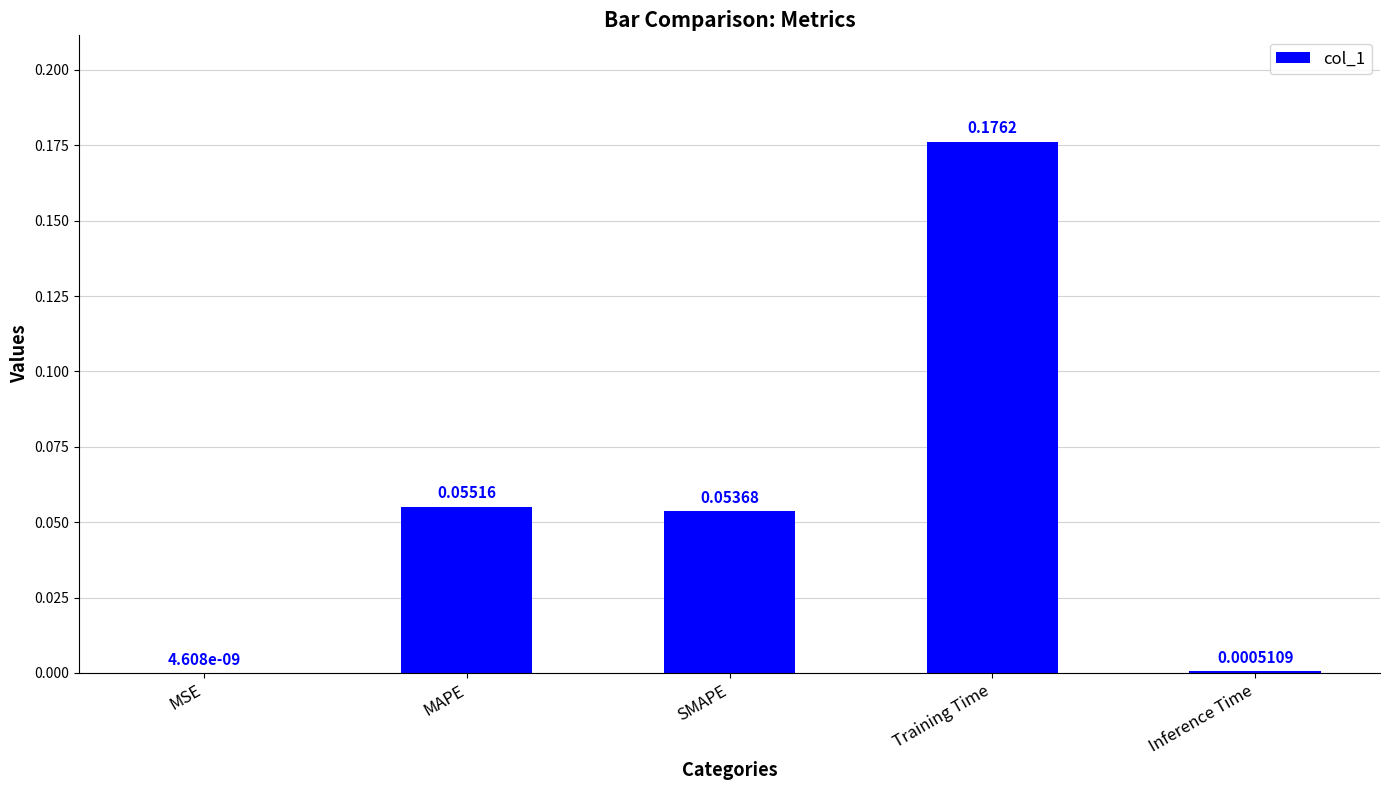

What is the change in value from MAPE to Training Time?

+0.1